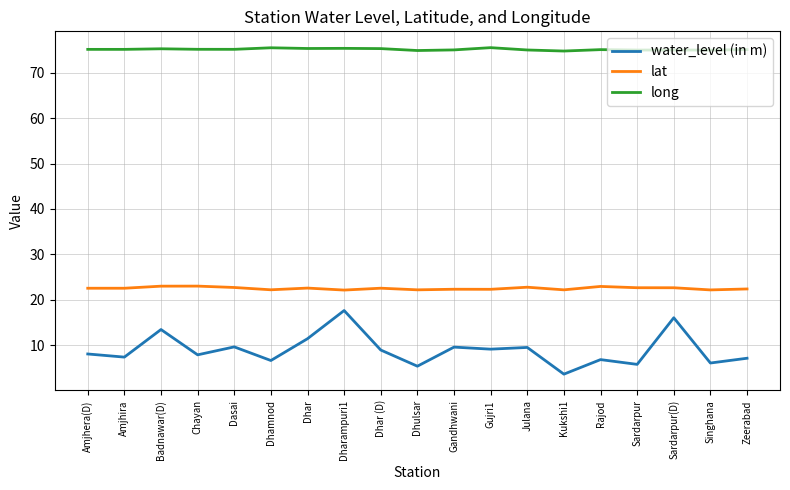

How many lines are shown in the chart?

3